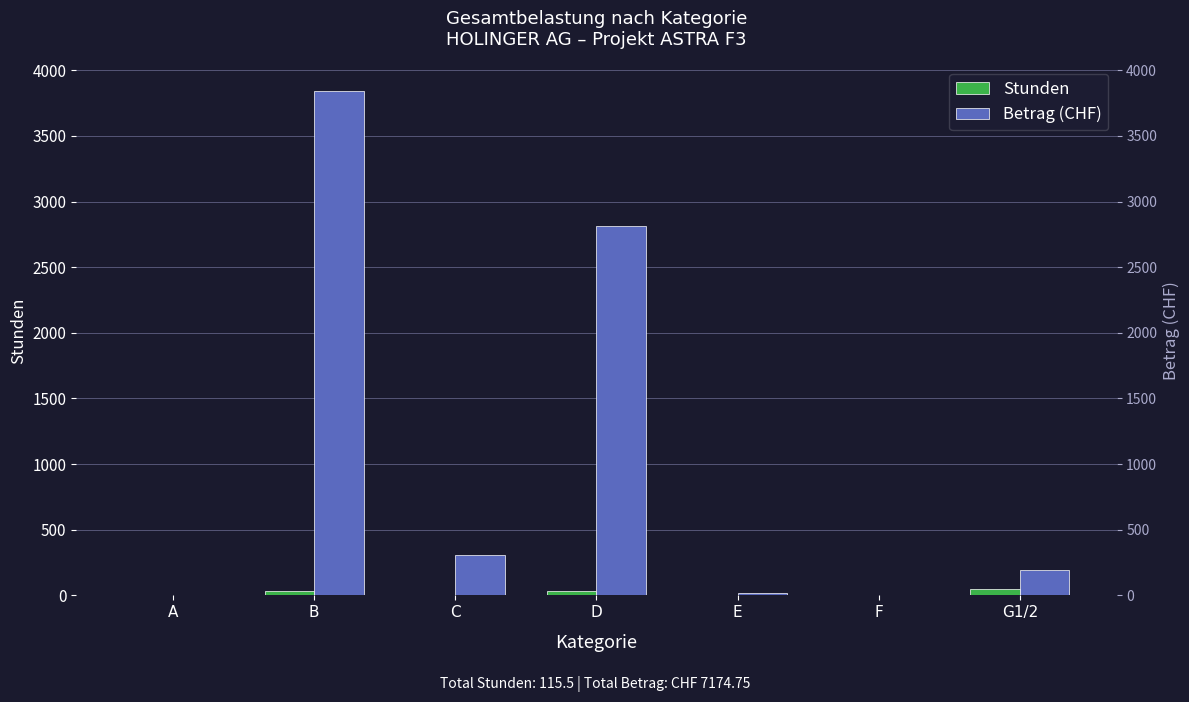

True or false: Betrag (CHF) has a value of 3843.0 at B.

True